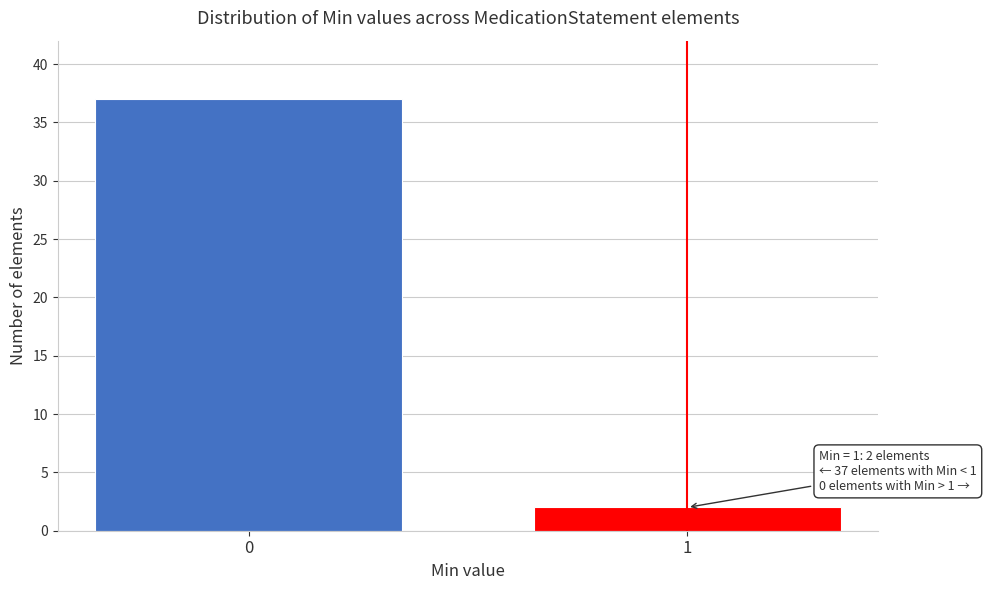

Reading left to right, list all the values displayed in this chart.

37	2